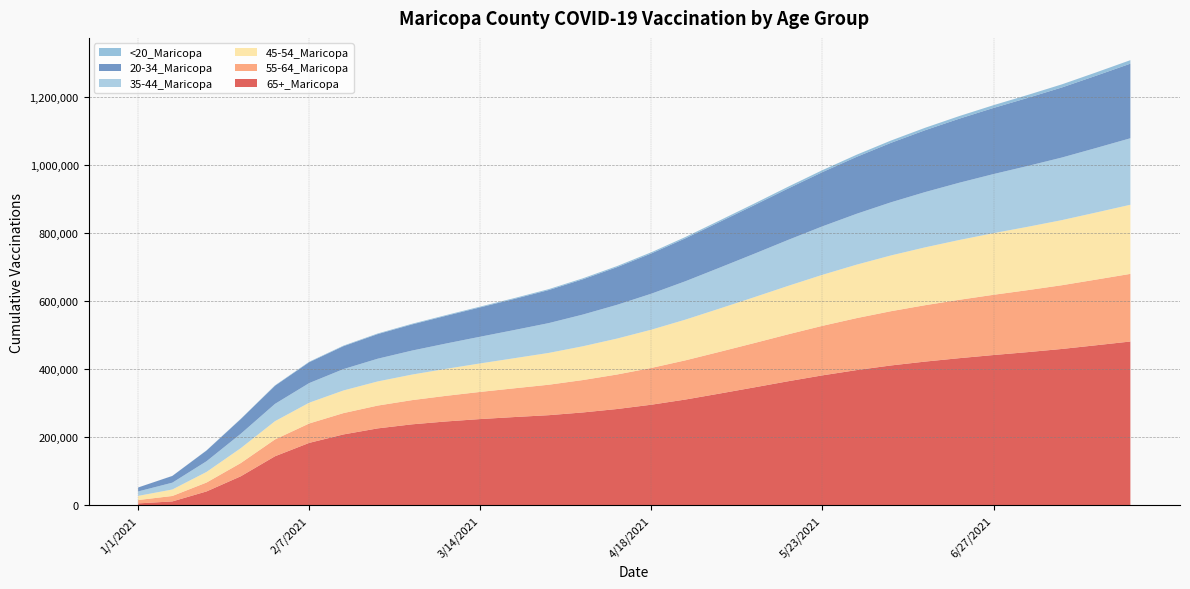

Reading right to left, extract all data points from this chart.

65+_Maricopa: 481979	470988	460115	450802	442247	433008	422946	411560	397985	382478	365208	347003	329042	311468	296182	283547	273459	265387	259913	253996	246932	238444	226541	208768	183956	144599	85729	41239	11810	6036
55-64_Maricopa: 198856	193103	187409	182248	177120	171612	165802	159511	152811	145613	137988	130259	122741	115276	108109	101477	95239	89534	84551	79823	75349	71126	67042	62695	57058	49509	38891	26166	16005	9839
45-54_Maricopa: 203257	197235	191431	186239	181200	175869	170063	163891	157229	150010	142454	134791	127268	119738	112473	105666	99372	93527	88528	83805	79349	75102	70985	66577	61080	53662	43825	31168	19080	12215
35-44_Maricopa: 195489	189685	184013	178815	173734	168347	162517	156227	149543	142503	135151	127601	120230	112896	105855	99274	93212	87663	82906	78533	74449	70562	66798	62797	57728	50876	42270	31484	20054	13031
20-34_Maricopa: 219363	212551	206063	200195	194421	188321	181861	174843	167399	159498	151237	142790	134558	126226	118310	110715	103709	97190	91440	86264	81481	76837	72364	67399	61282	53278	43264	31464	19806	11632
<20_Maricopa: 10283	9677	9104	8610	8152	7681	7202	6720	6224	5726	5240	4773	4320	3904	3548	3219	2933	2686	2484	2302	2141	1984	1826	1652	1455	1198	894	519	199	99